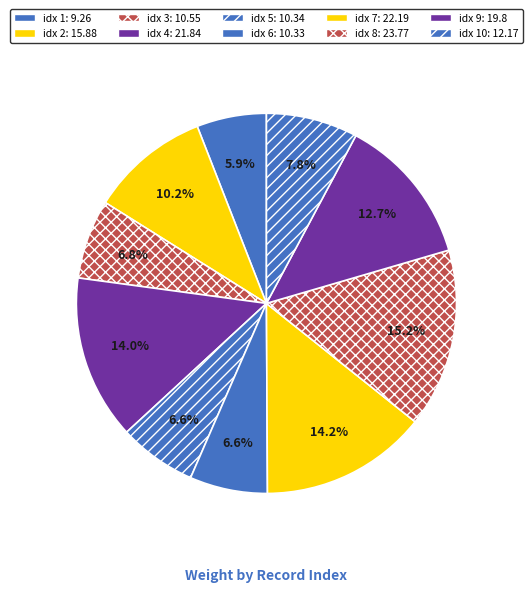

How many slices are in this pie chart?

10